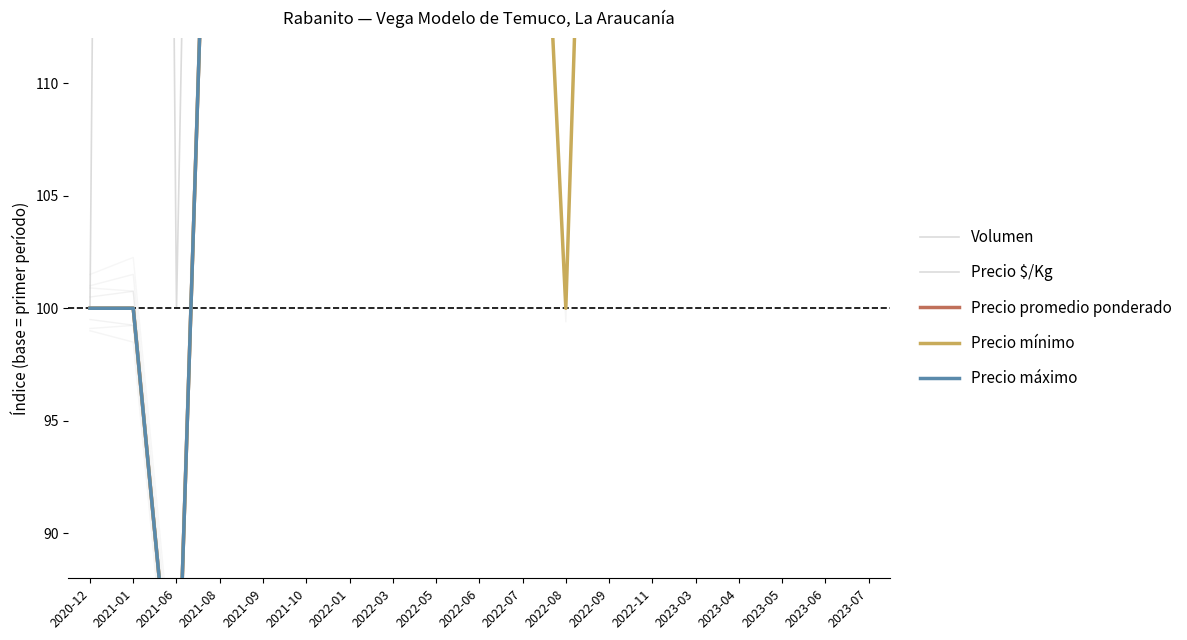

How many values in the Precio mínimo series are below 140?

7